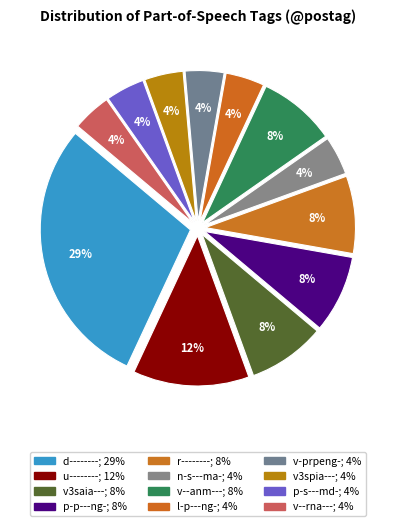

How many segments does this pie chart have?

12